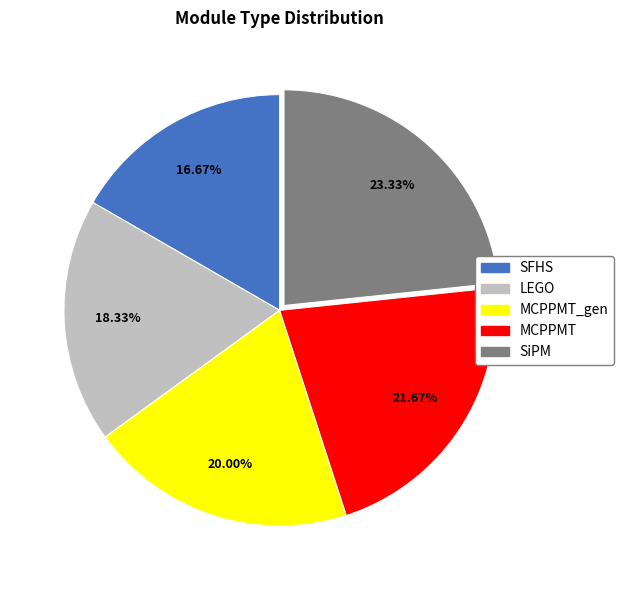

Is it true that MCPPMT is 22% of the pie?

True